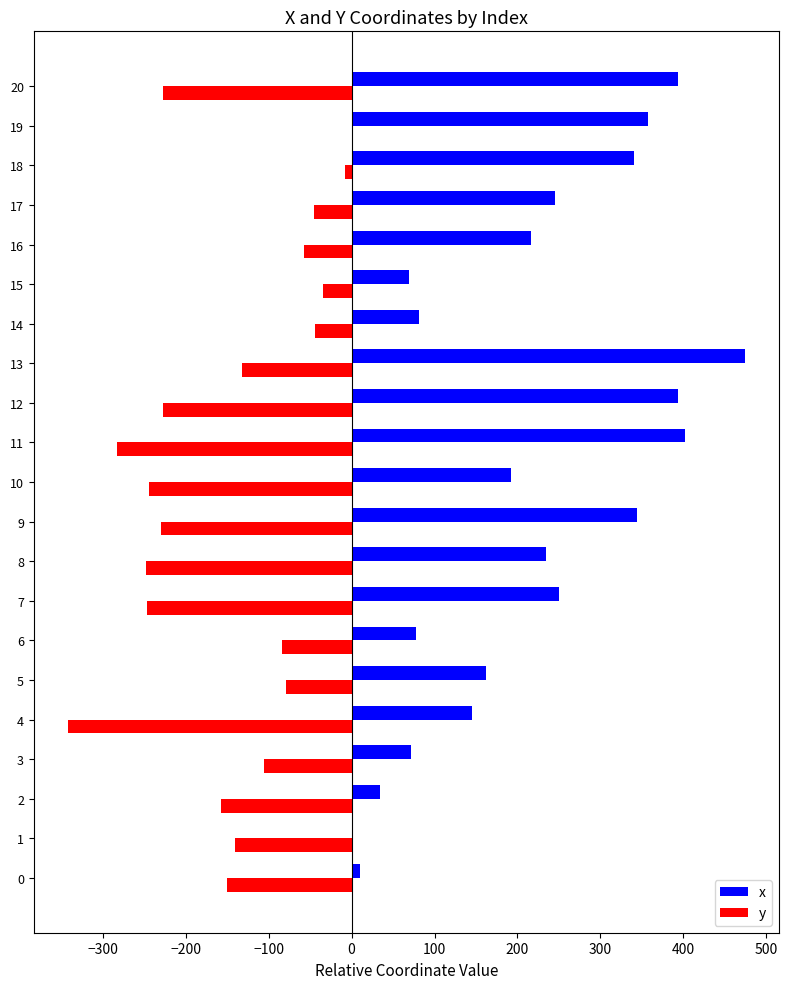

At which label does x reach its peak?

13